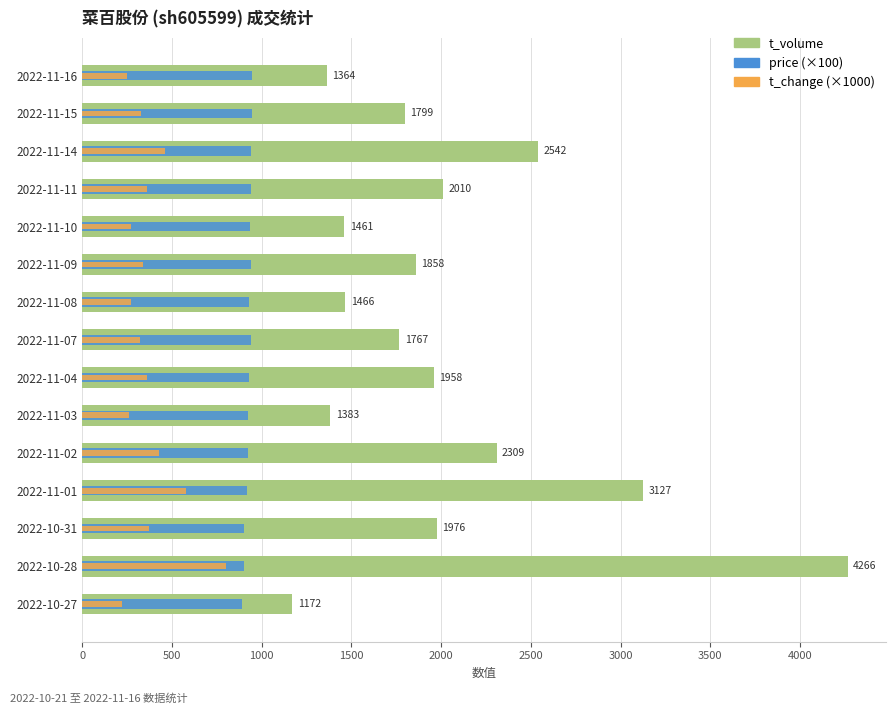

At how many categories does at least one series exceed 966?

15